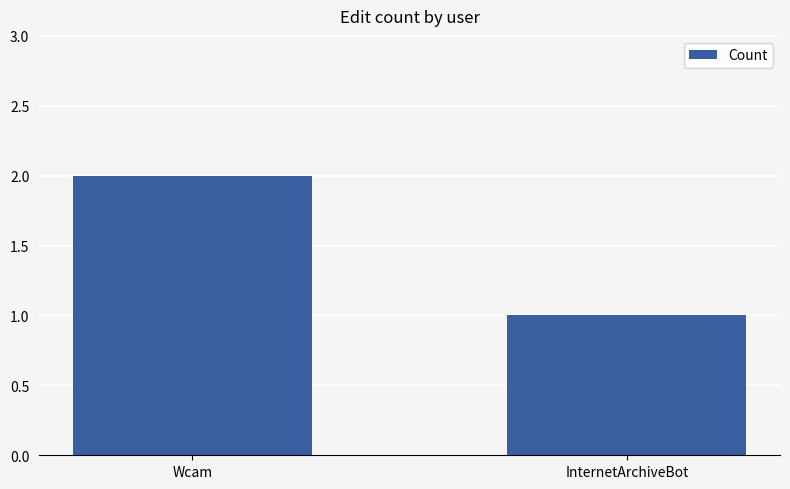

What is the sum of the values at Wcam and InternetArchiveBot?

3